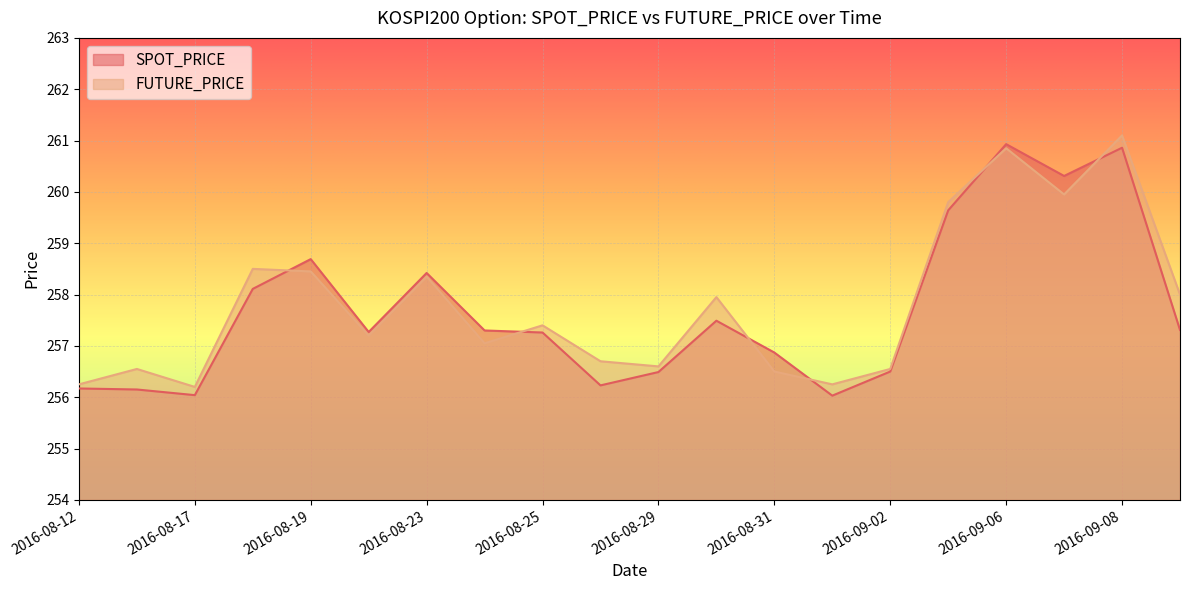

In SPOT_PRICE, how many points are higher than both neighbors (excluding endpoints)?

5